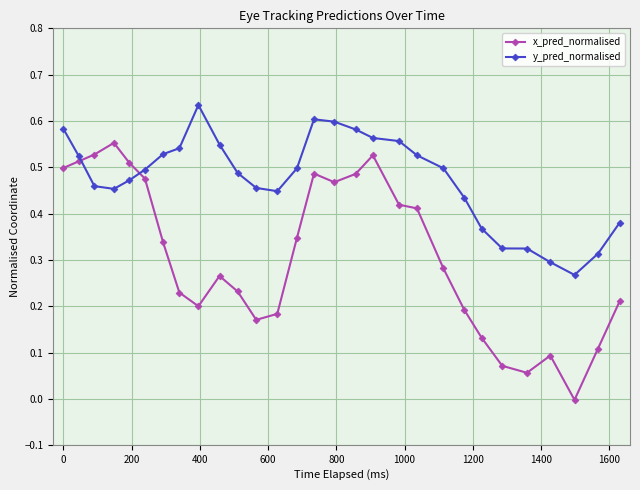

How many values in the x_pred_normalised series are below 0?

1